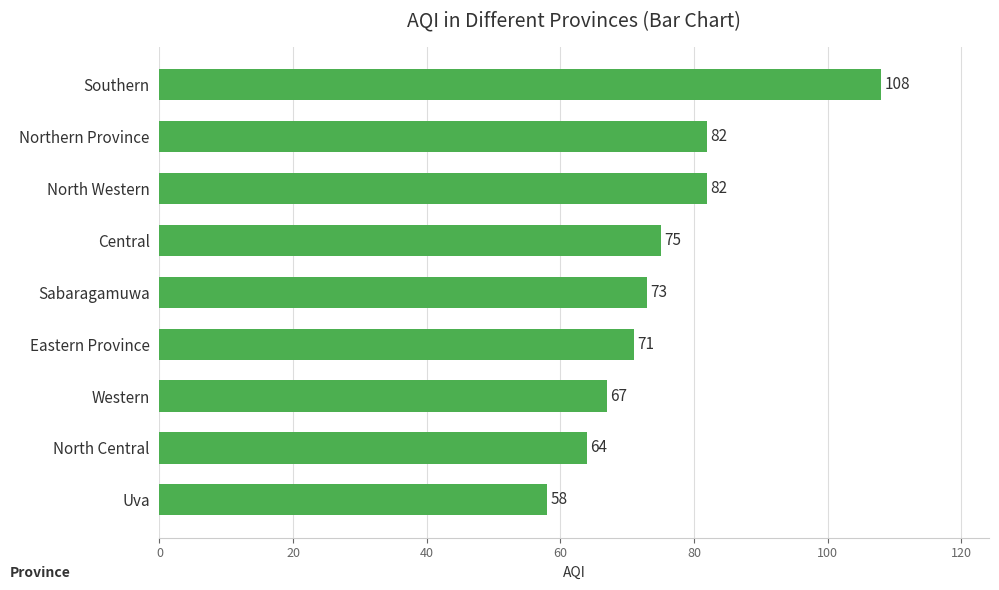

What is the difference between the second highest and minimum values?

24